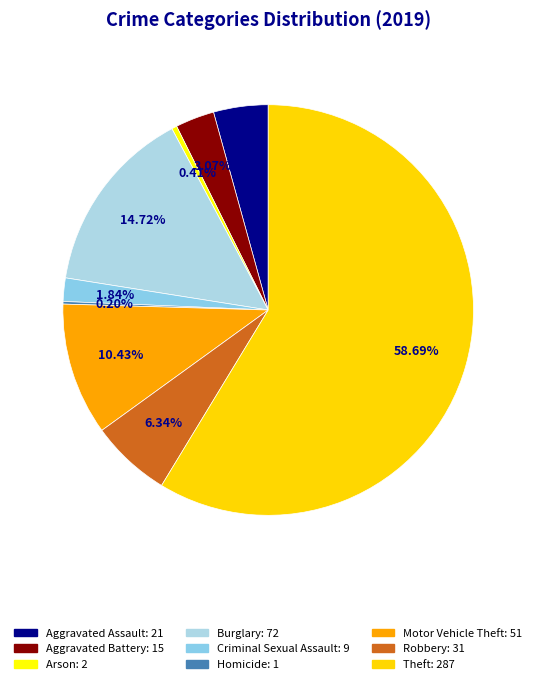

True or false: Burglary accounts for 15% of the total.

True